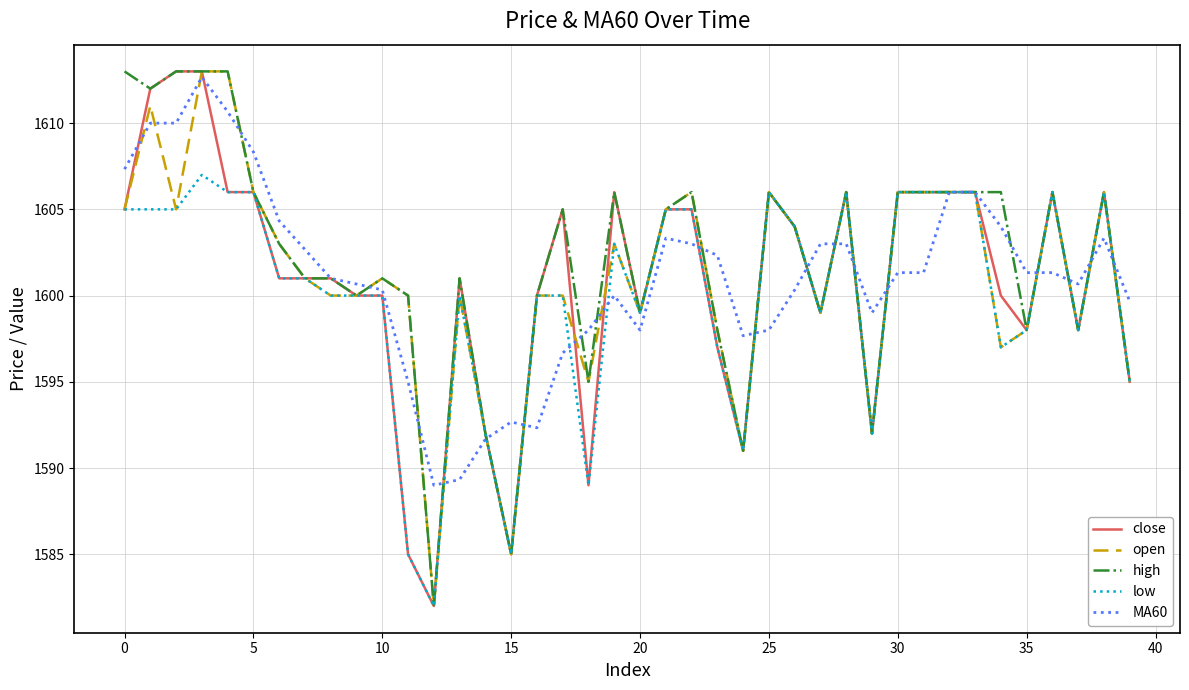

Which series has the largest total across all categories?

high